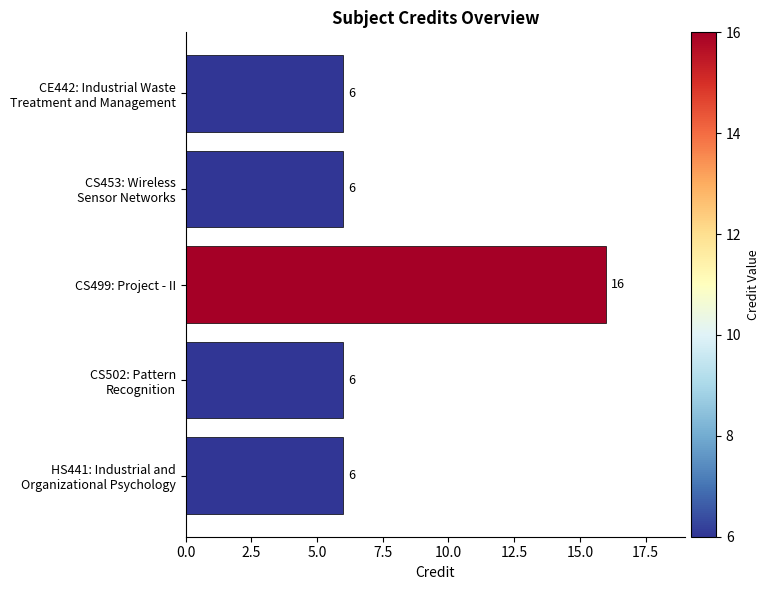

What is the value of the 2nd bar from the top?

6